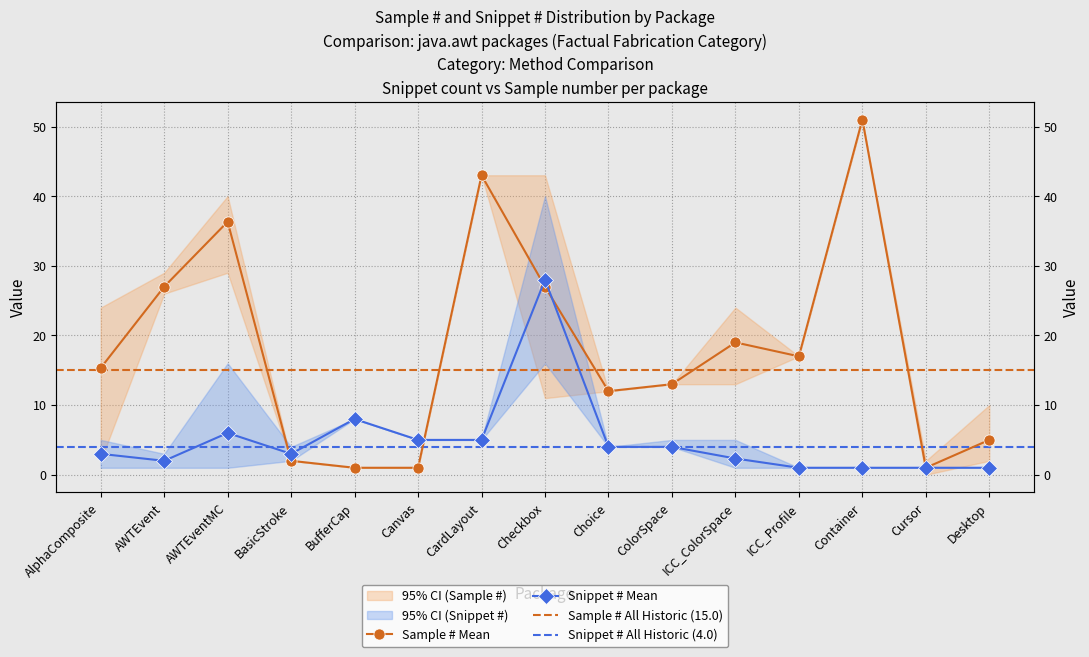

What is the total value across all series at AlphaComposite?

18.3